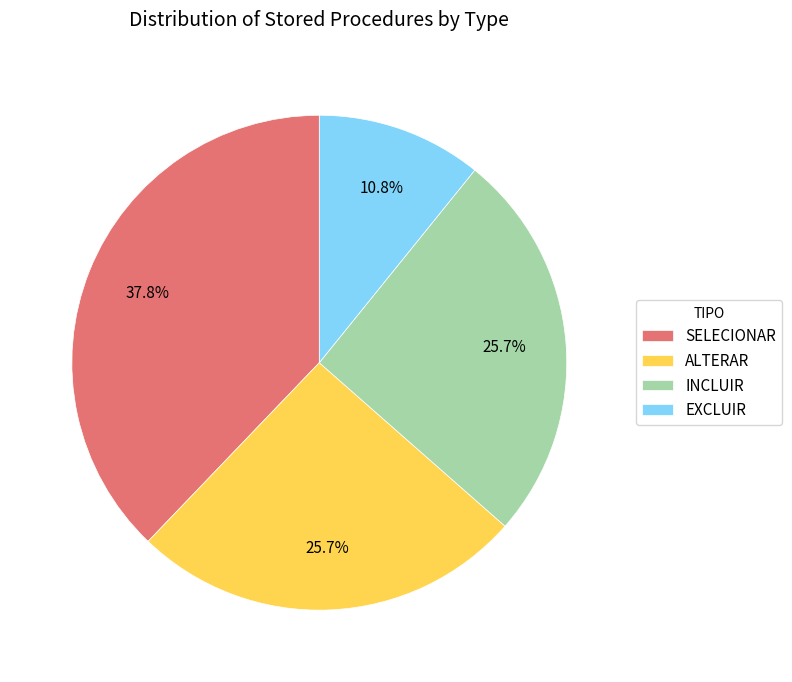

What percentage is NOT represented by SELECIONAR?

62.2%